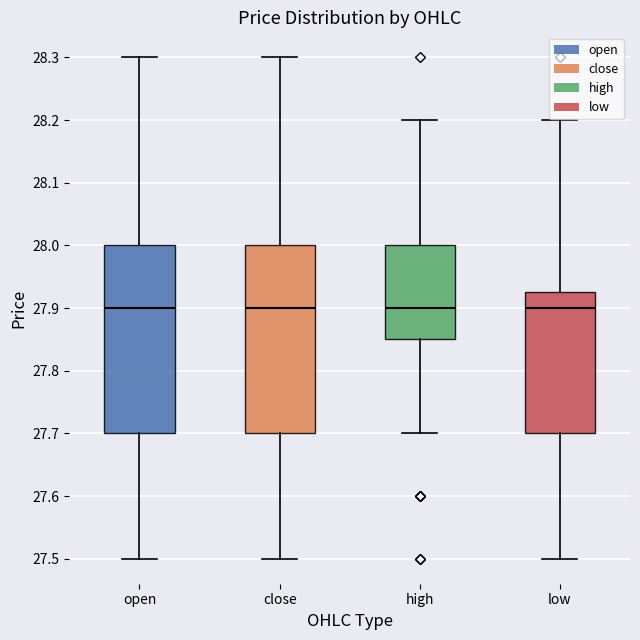

Reading left to right, read every box against the y-axis: the position of its median line, the range the box covers, and the ends of its whiskers. The values are not printed on the chart, so give them approximately, as read against the axis.

open: median 27.90, box 27.70 to 28.00, whiskers 27.50 to 28.30
close: median 27.90, box 27.70 to 28.00, whiskers 27.50 to 28.30
high: median 27.90, box 27.85 to 28.00, whiskers 27.70 to 28.20
low: median 27.90, box 27.70 to 27.93, whiskers 27.50 to 28.20